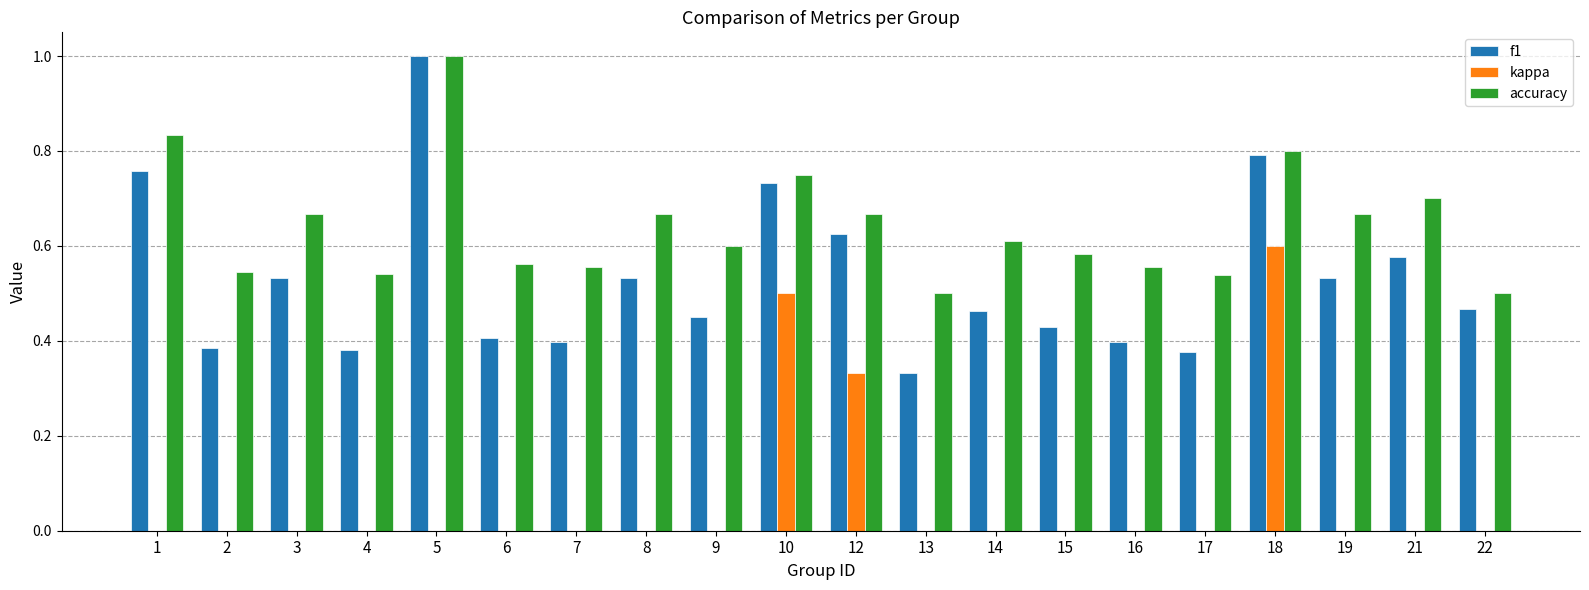

Count the number of data series in this chart.

3